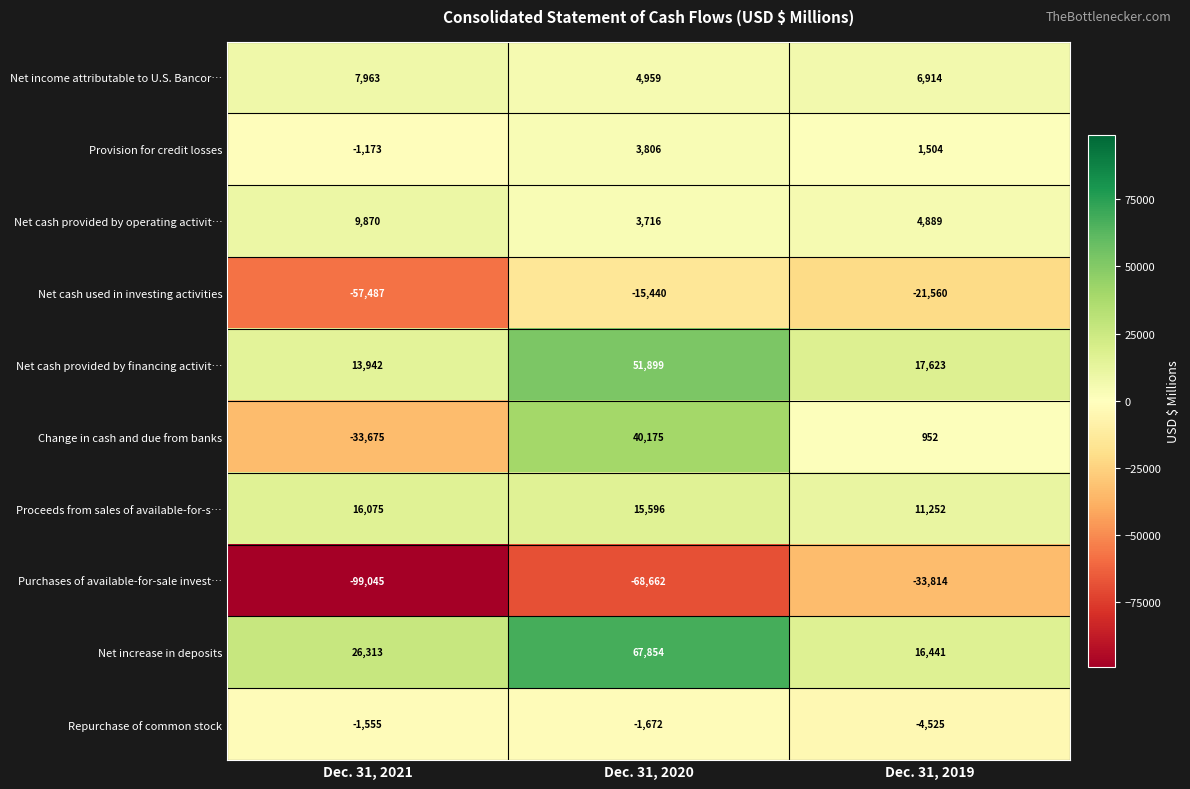

At Dec. 31, 2021, list the series in order from largest to smallest.

Net increase in deposits, Proceeds from sales of available-for-s…, Net cash provided by financing activit…, Net cash provided by operating activit…, Net income attributable to U.S. Bancor…, Provision for credit losses, Repurchase of common stock, Change in cash and due from banks, Net cash used in investing activities, Purchases of available-for-sale invest…